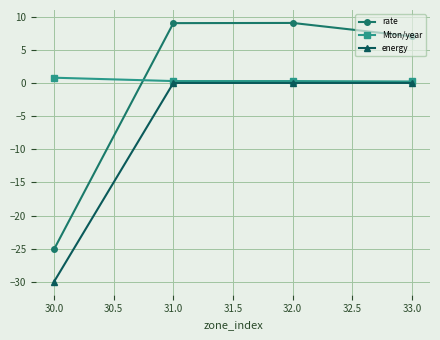

The rate series shows 14.7 at 32.0. True or false?

False